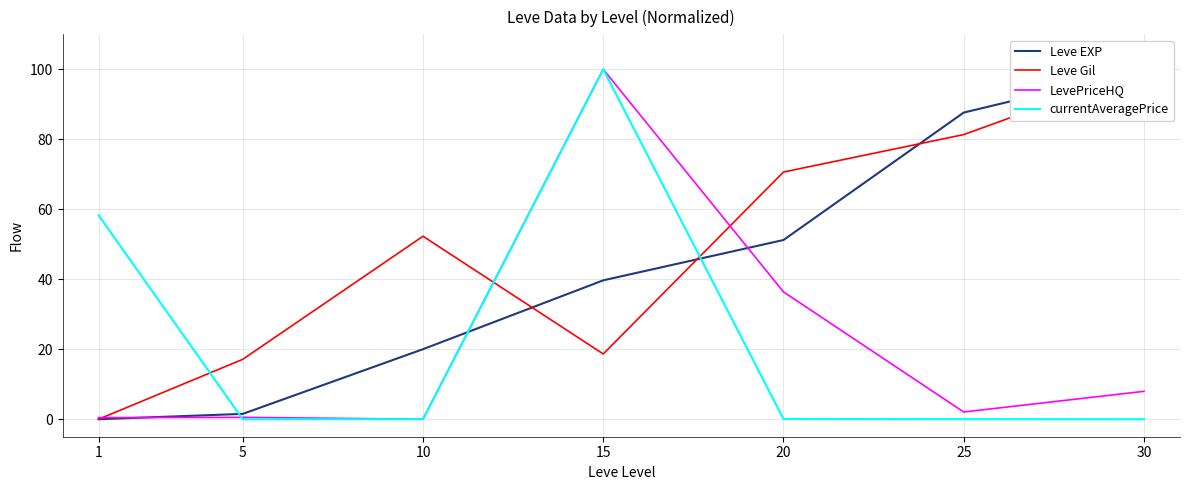

Which has a higher value, 20 or 1?

20